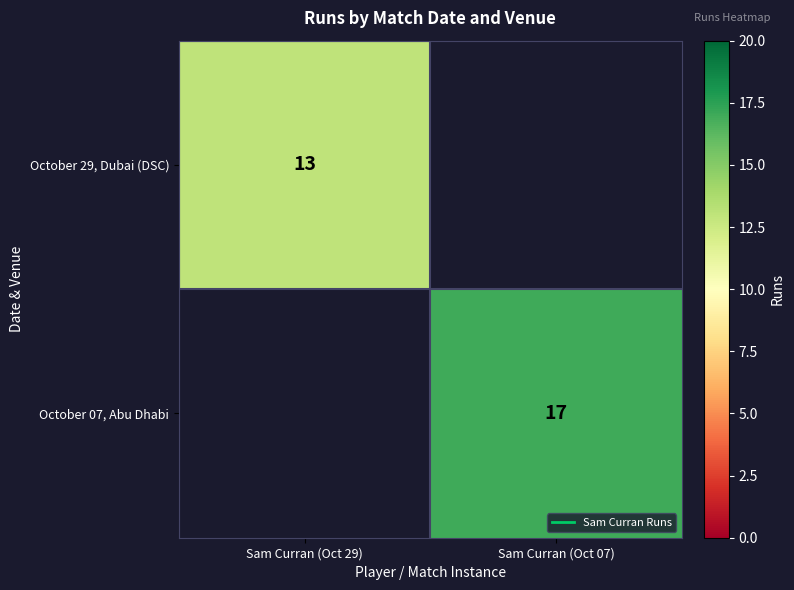

How many values in October 07, Abu Dhabi are above zero?

1